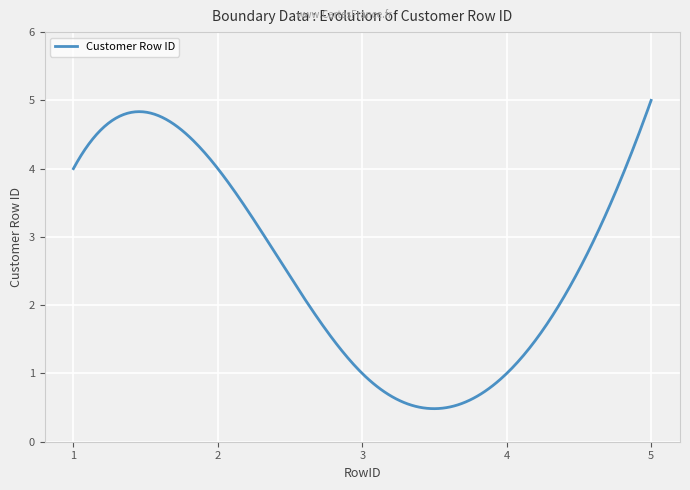

How many categories are shown in the chart?

300